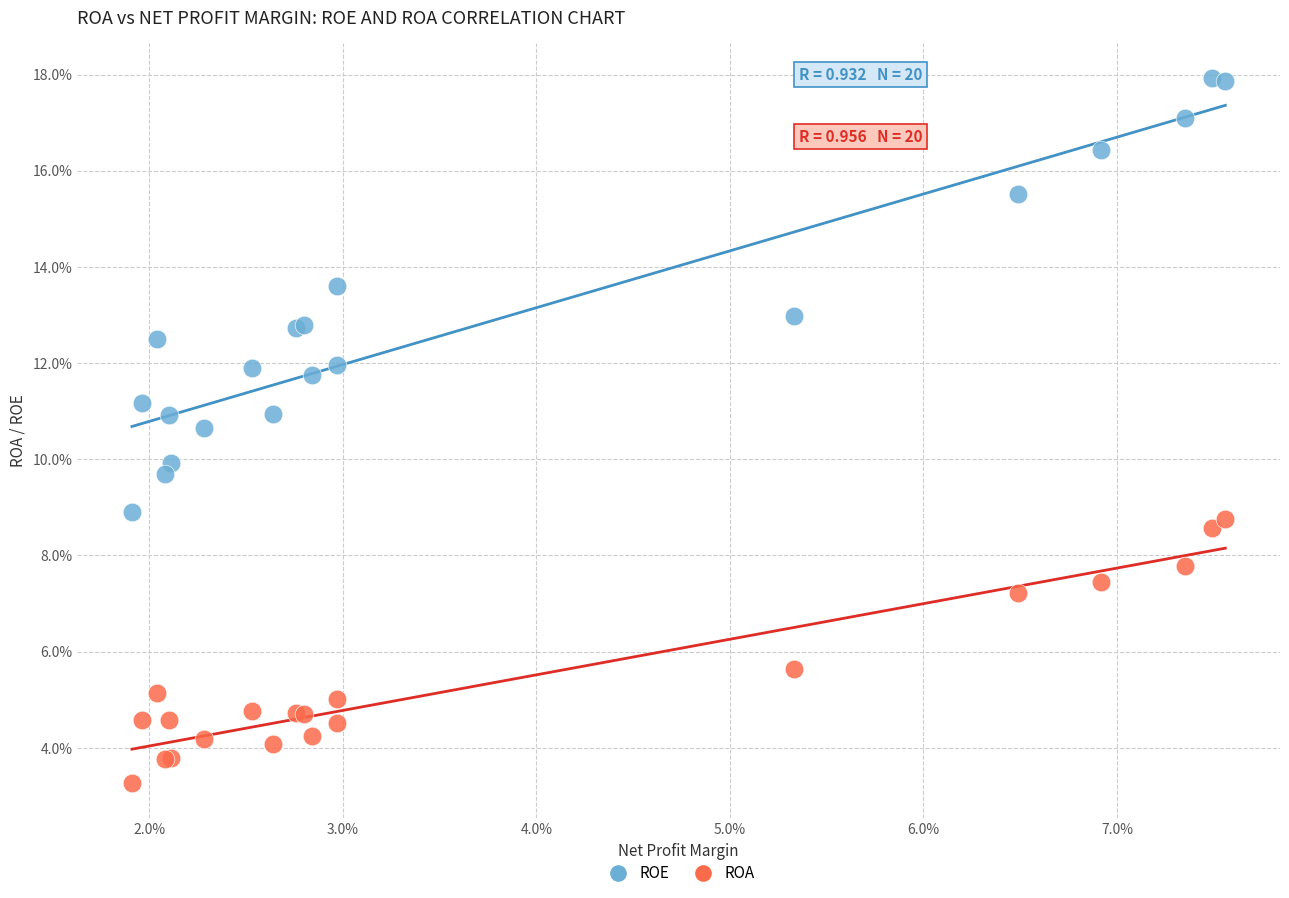

Which series contains the highest Y value?

ROE